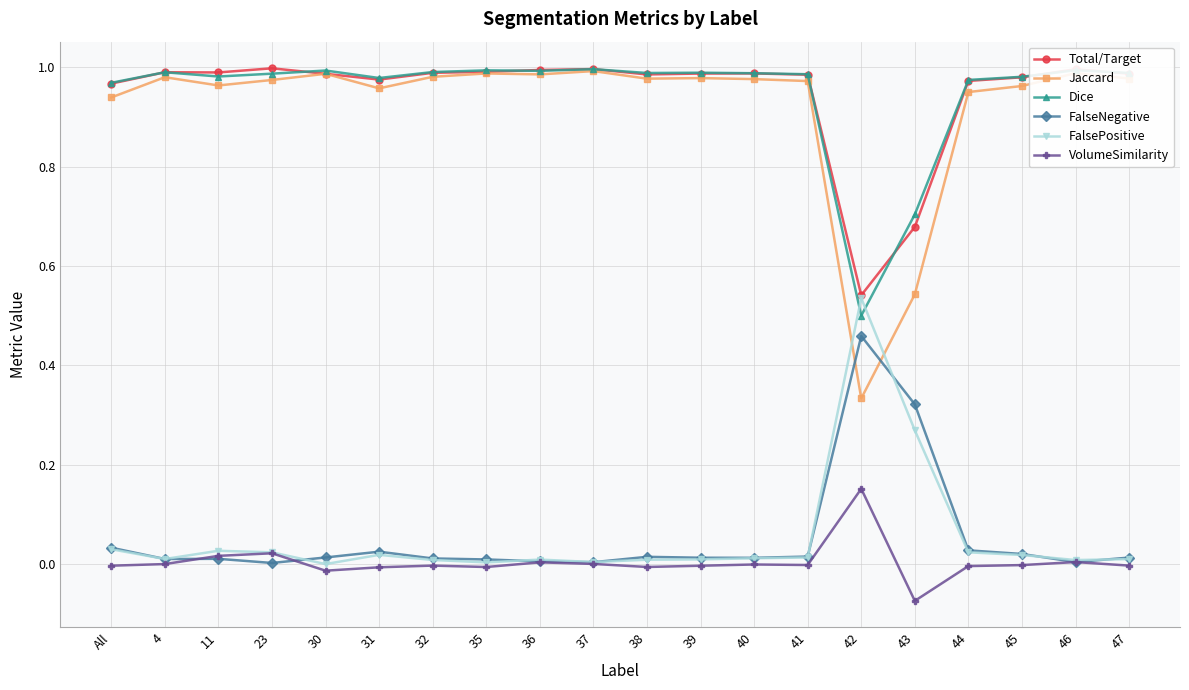

Which category has the lowest value across all series?

43